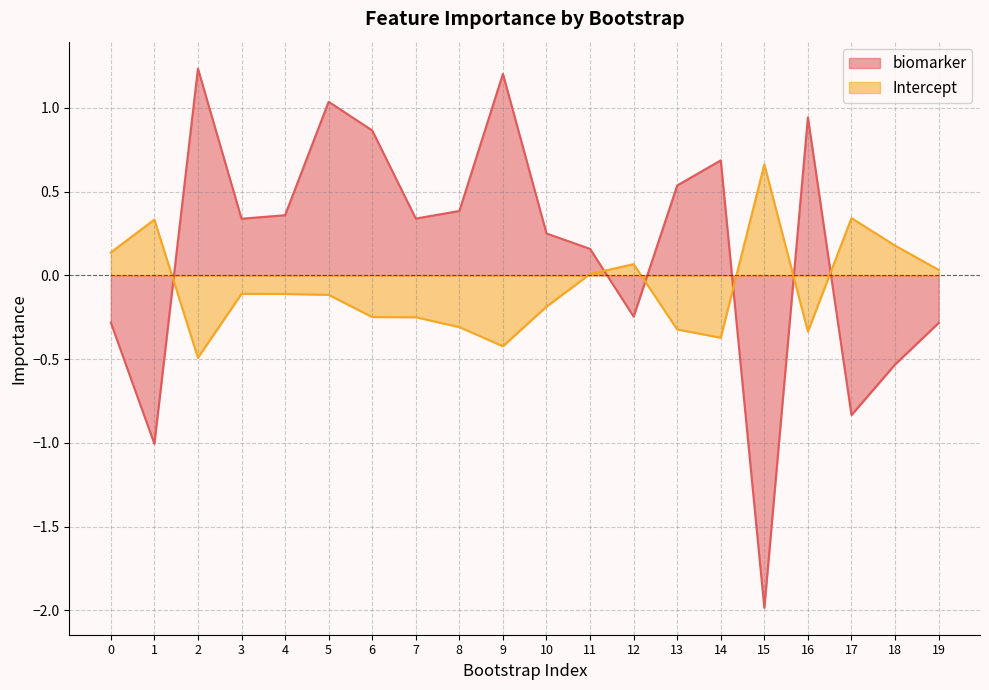

What is the difference between the maximum and minimum values in the Intercept series?

1.2